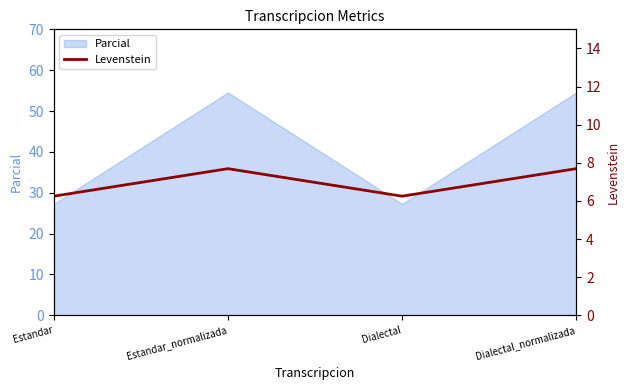

The value at Dialectal_normalizada is 7.7. True or false?

True